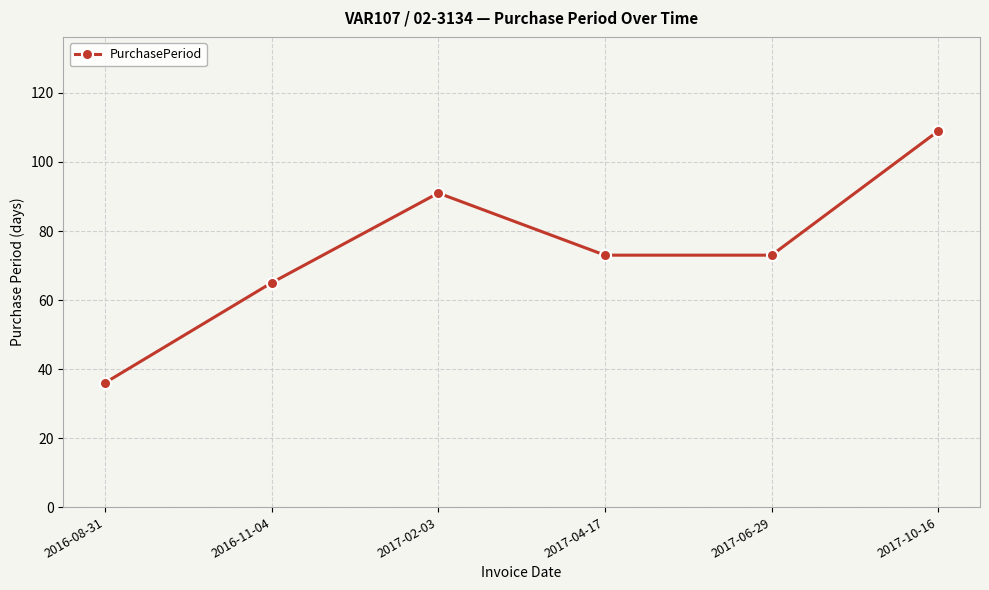

The chart shows a value of 109 at 2017-10-16. True or false?

True